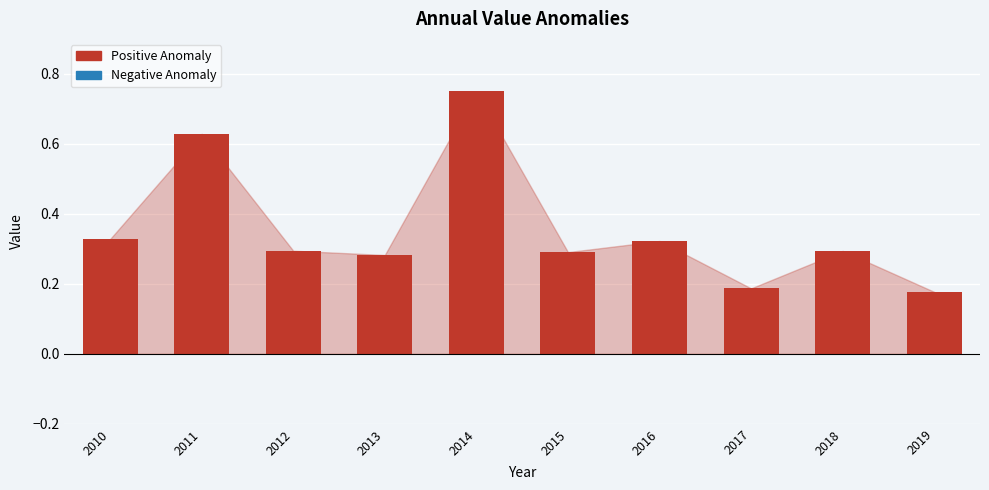

True or false: the data shows 0.9 at 2011.

False